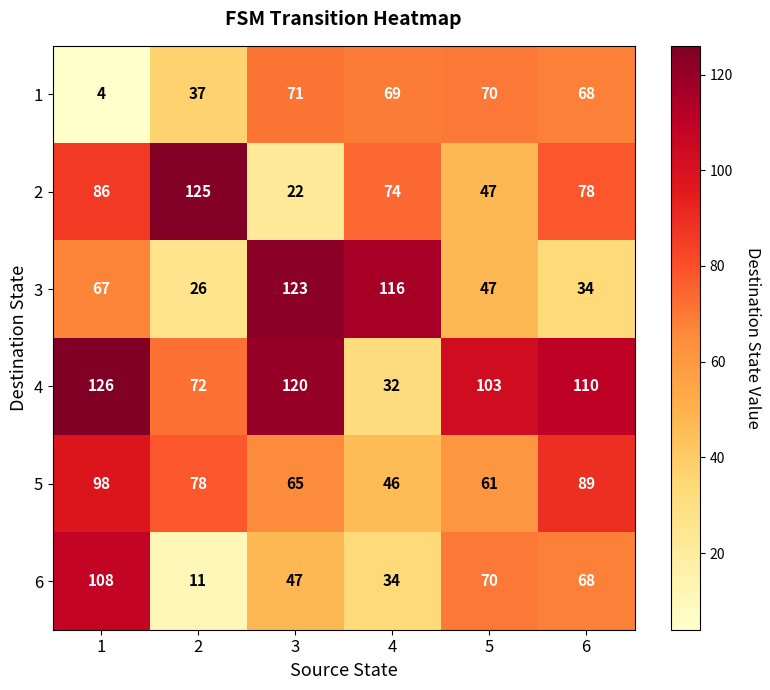

What is the sum of all 4 values?

563